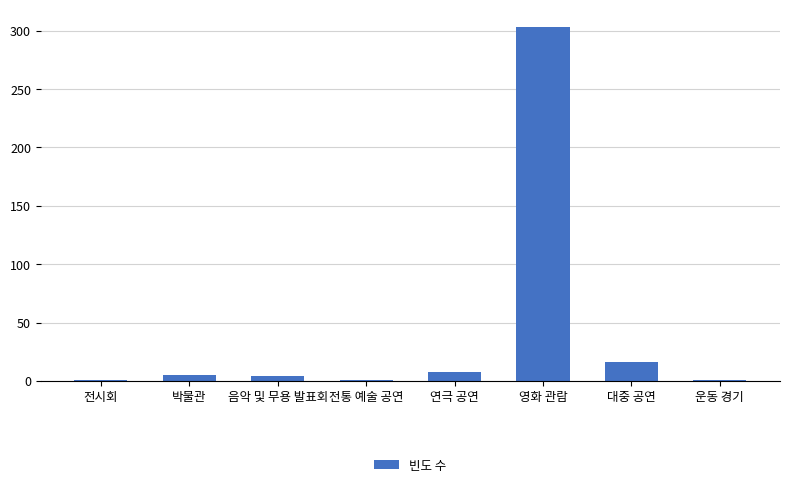

What is the change in value from 음악 및 무용 발표회 to 영화 관람?

+299